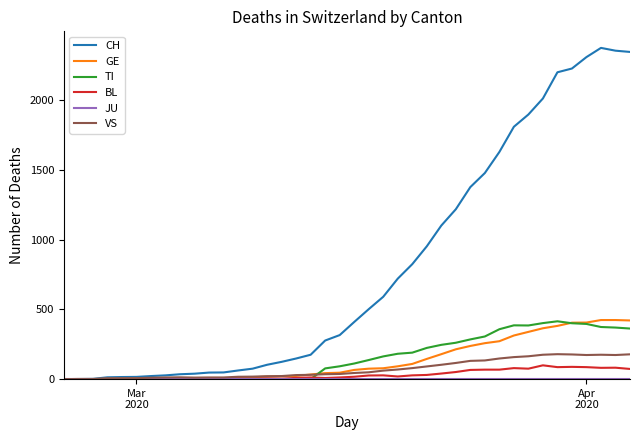

Which series has the widest spread of values?

CH